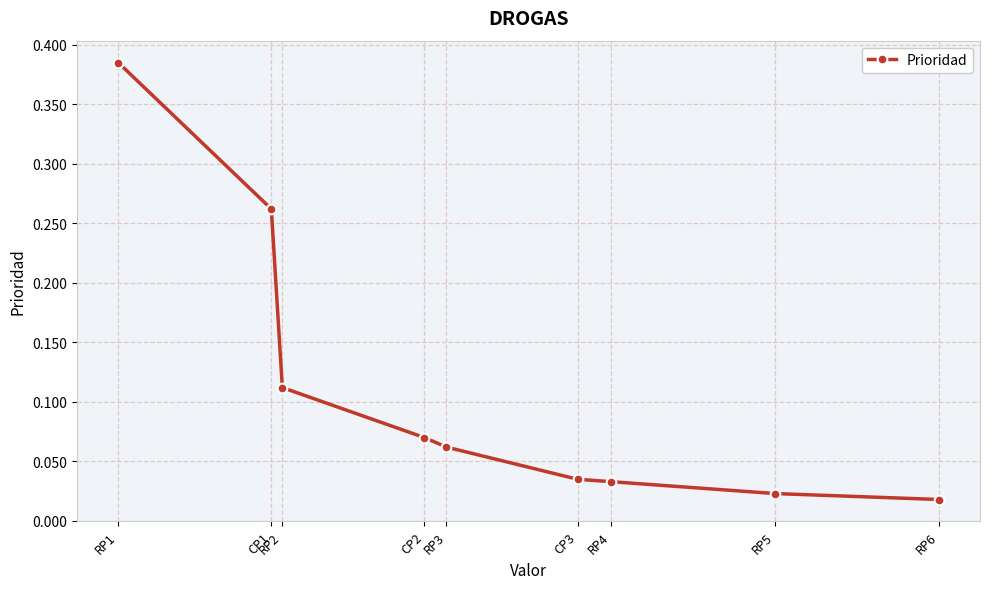

What is the difference between the values at CP1 and RP5?

0.2